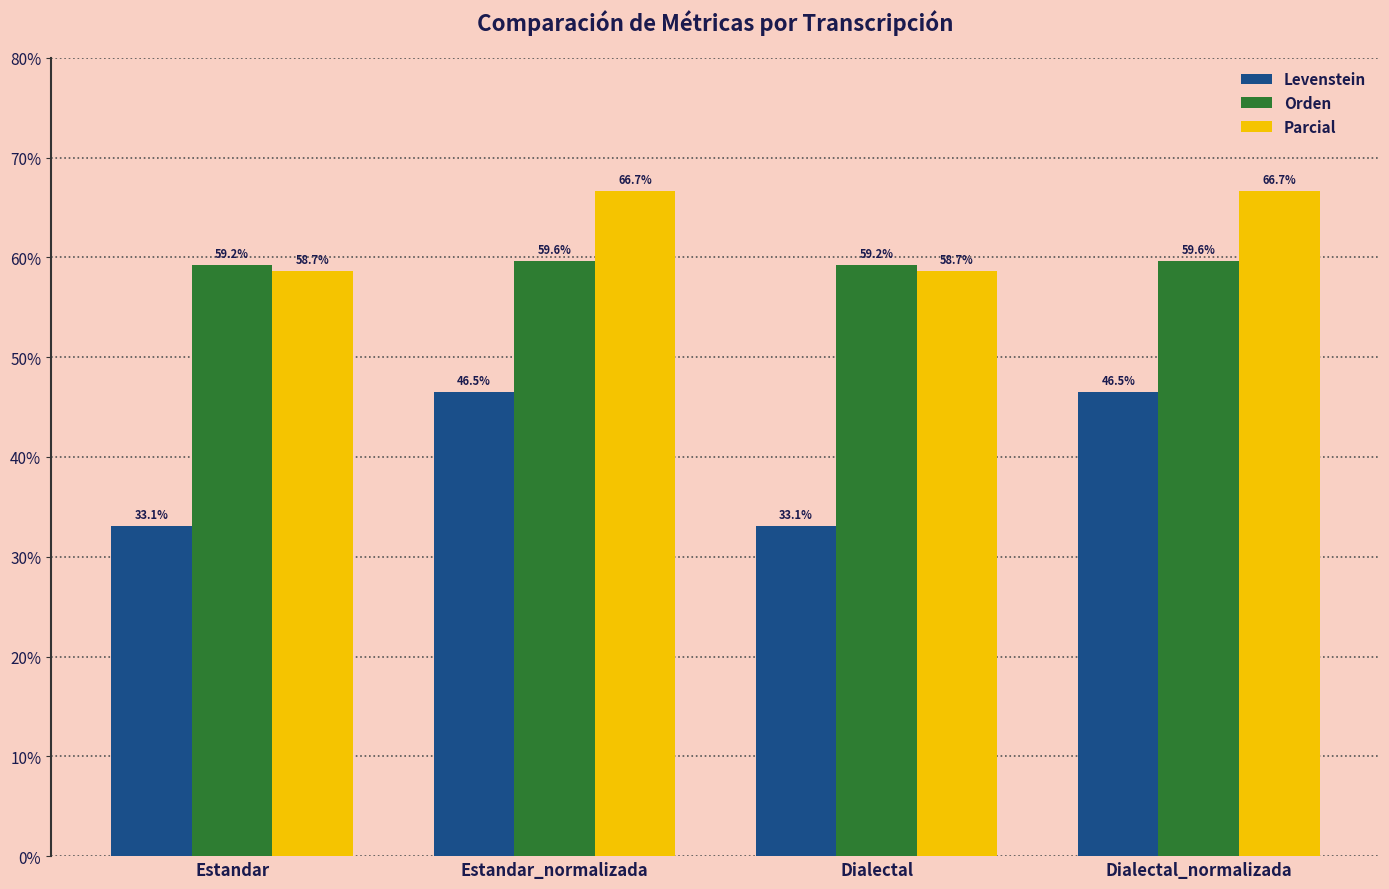

At Estandar, list the series in order from largest to smallest.

Orden, Parcial, Levenstein